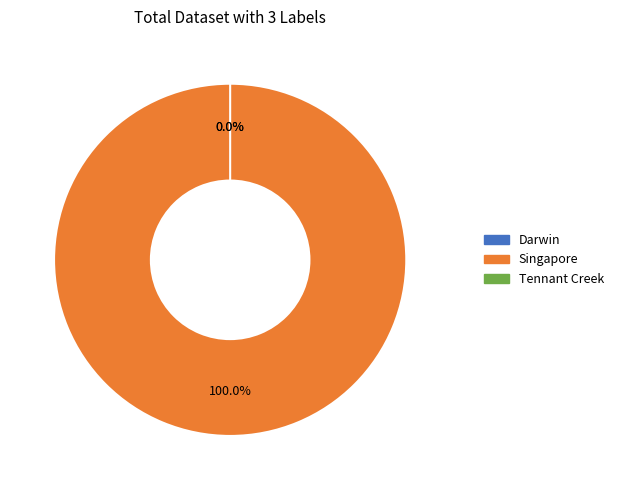

Rank the categories by value from highest to lowest.

Singapore, Darwin, Tennant Creek